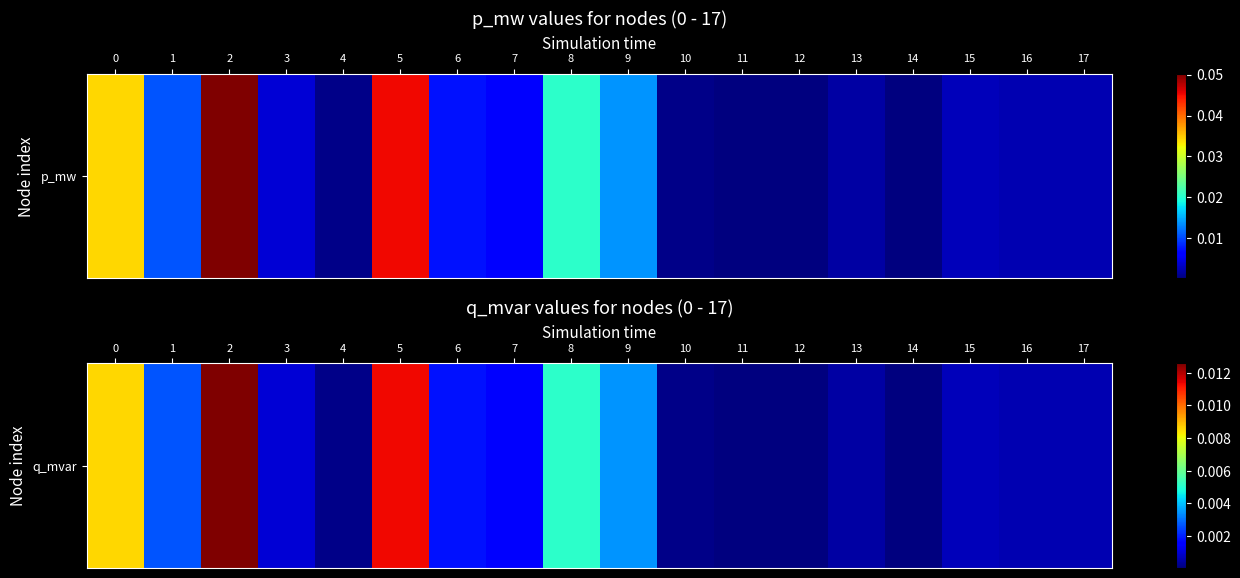

The value at 1 is 0.0. True or false?

True